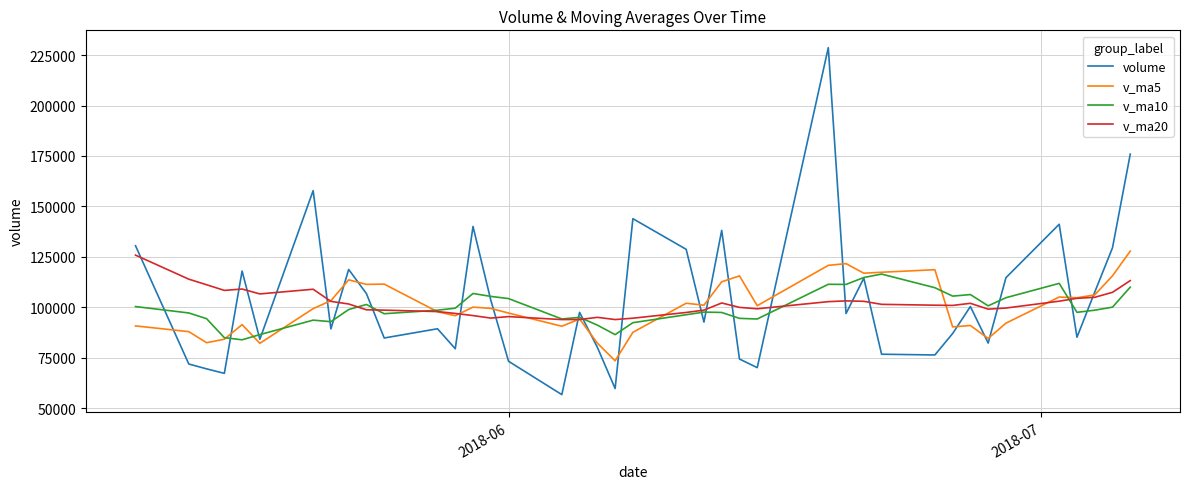

Which series has the largest range (max minus min)?

volume